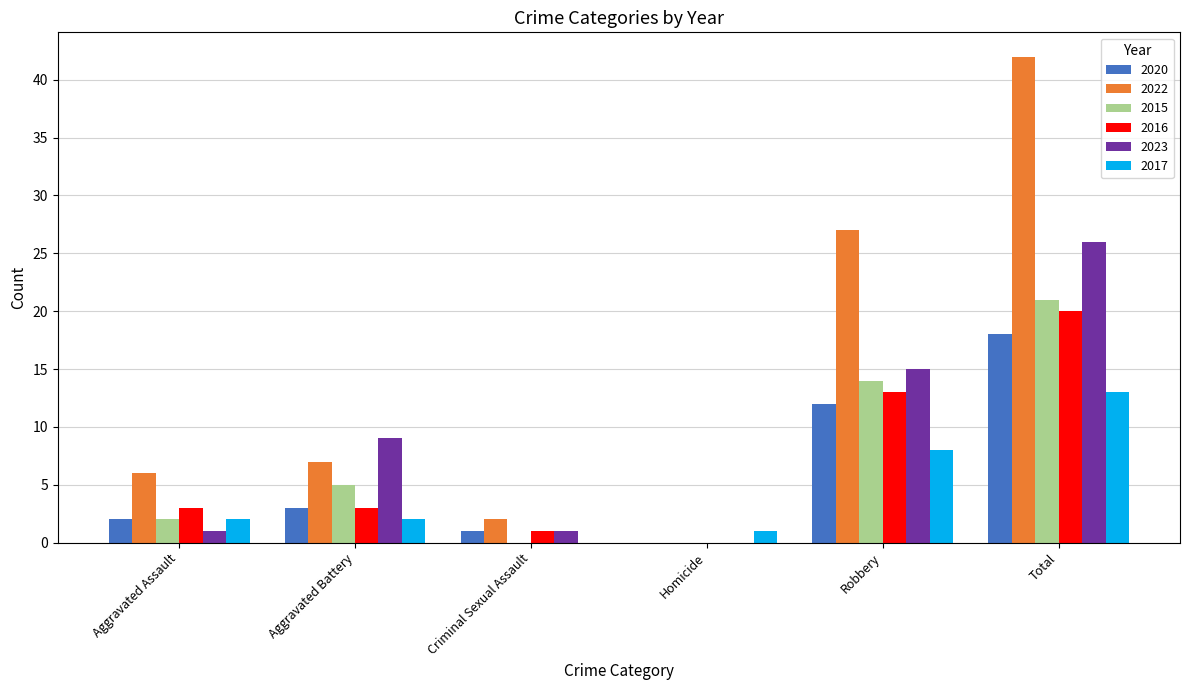

At which category is the sum across all series the highest?

Total